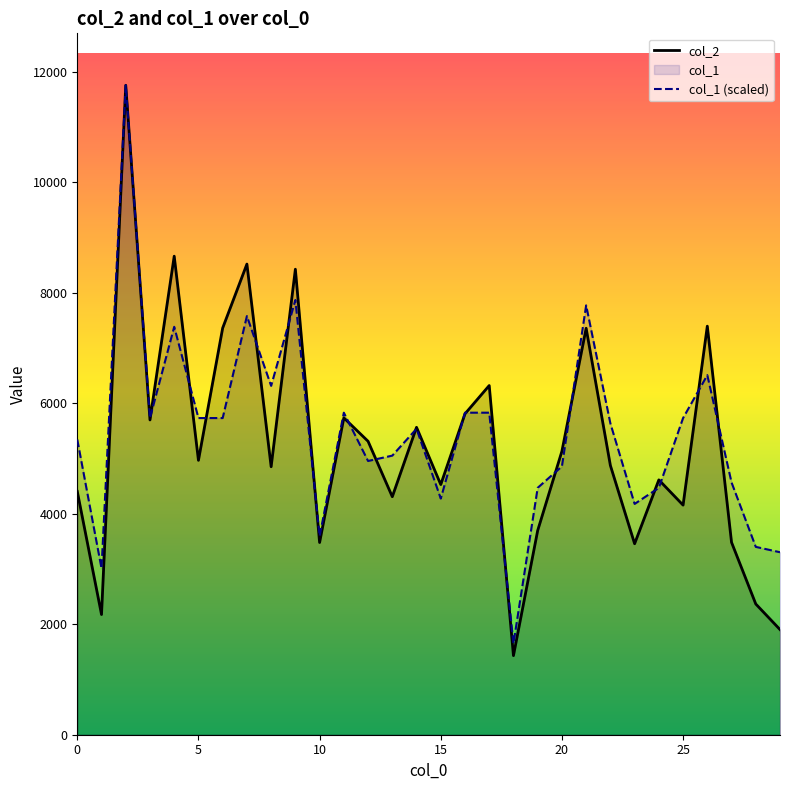

What is the value of the col_1 (scaled) point at the 13th from the left?

4955.9